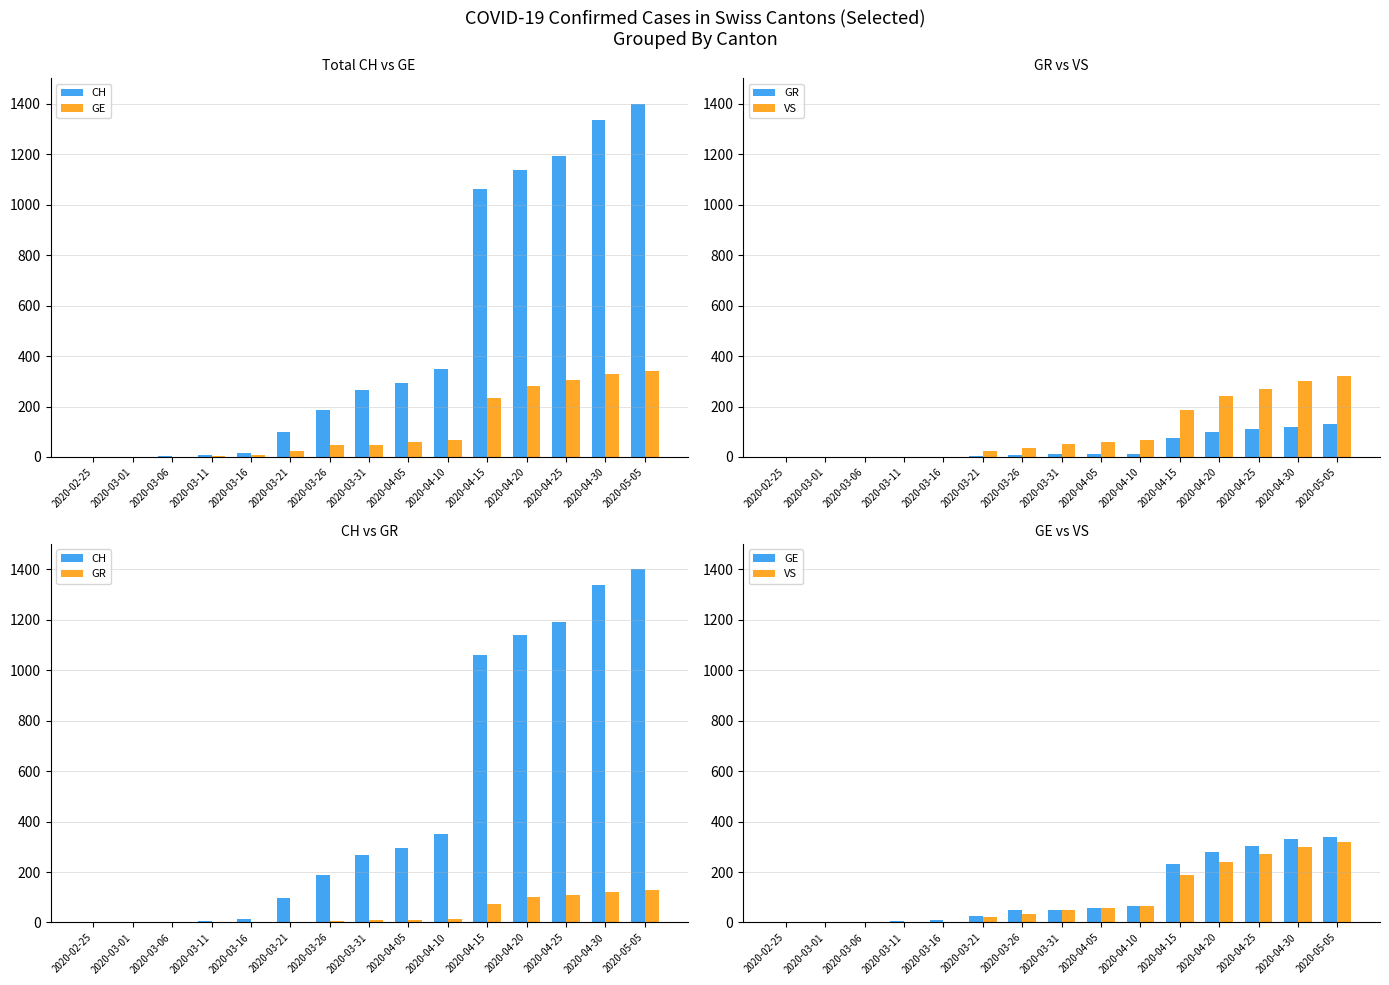

Is the value of CH at 2020-05-05 greater than the value of GE at 2020-03-06?

Yes